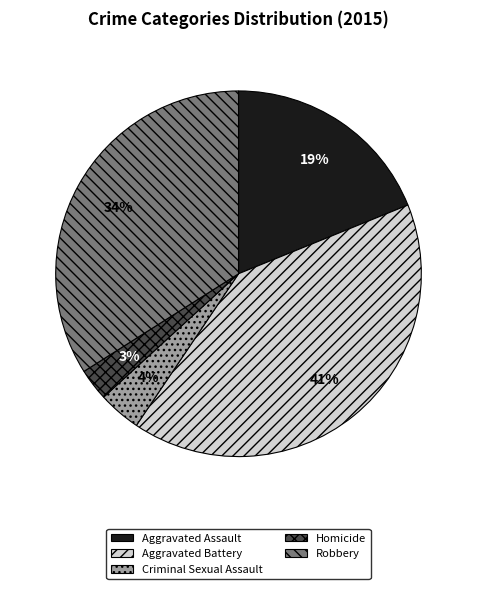

Is it true that Aggravated Battery is 29% of the pie?

False